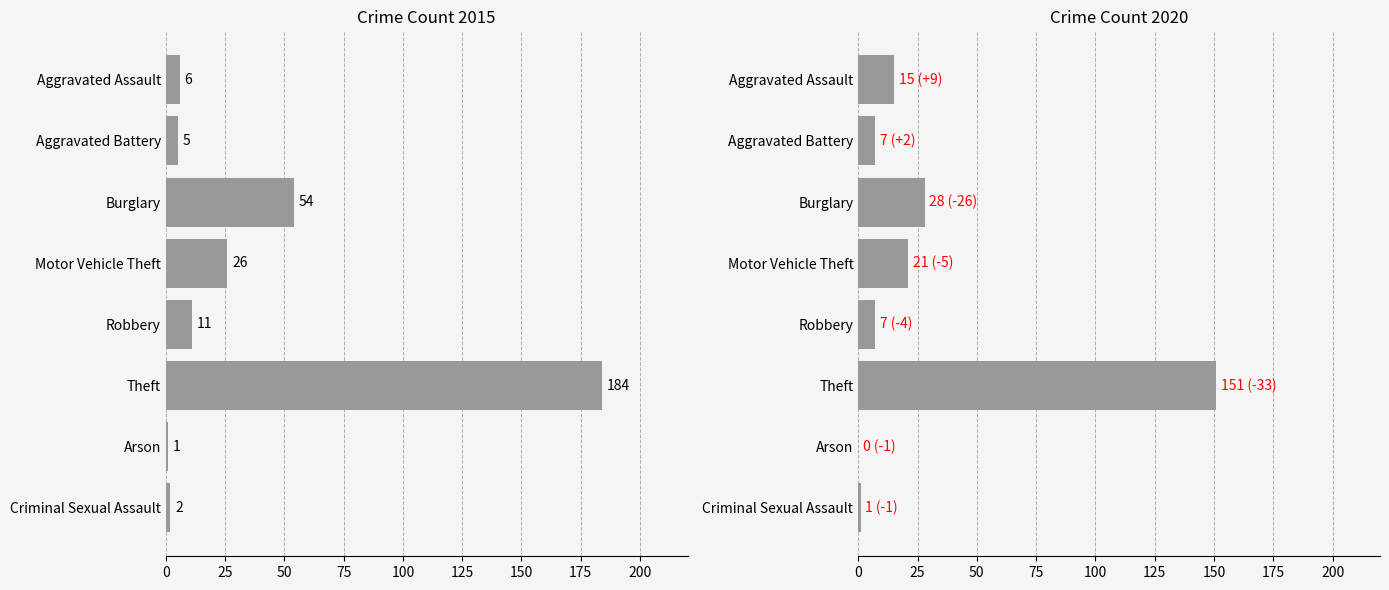

What is the spread (max minus min) of values at Theft?

33